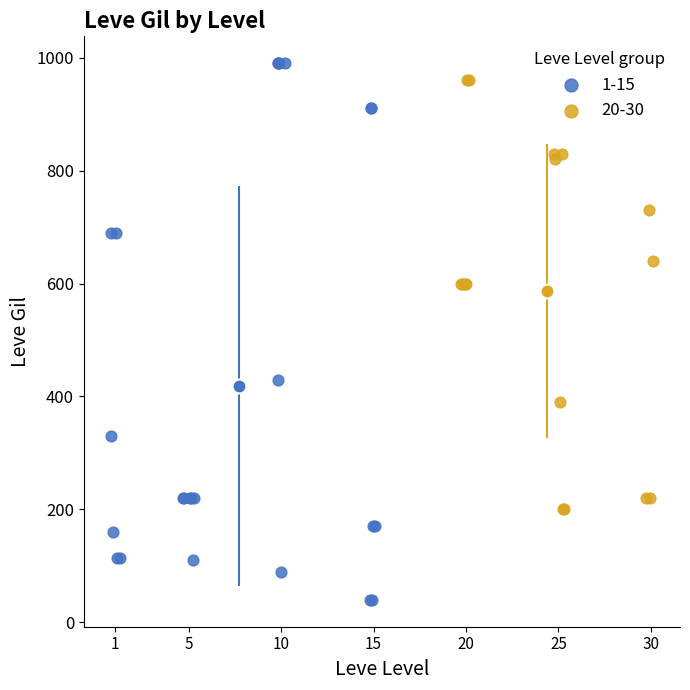

Which series reaches the minimum Y coordinate?

1-15